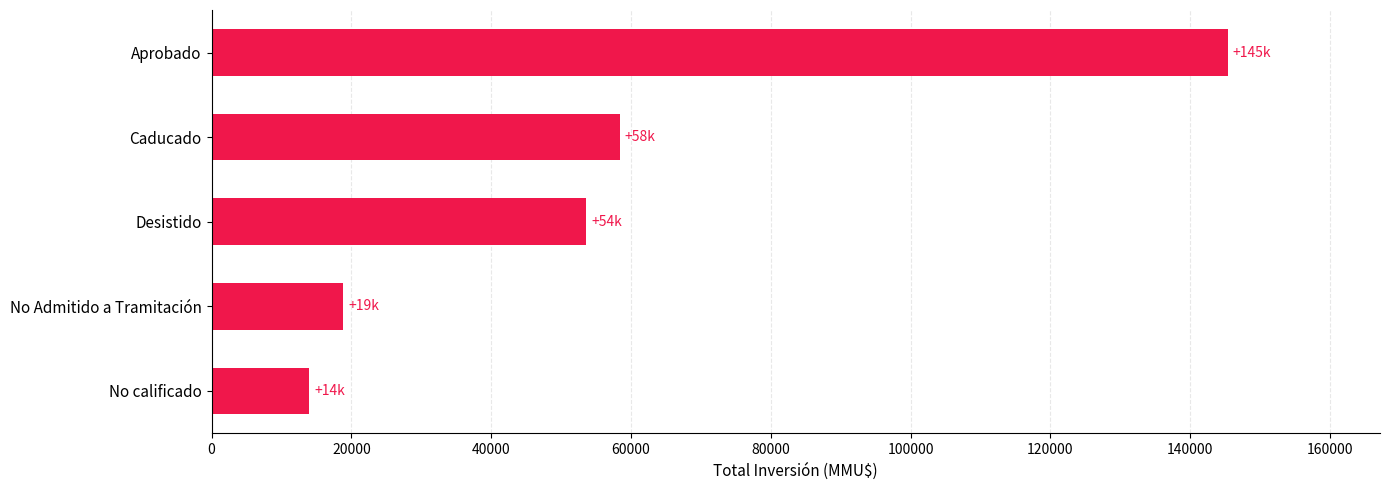

What is the smallest value displayed?

13971